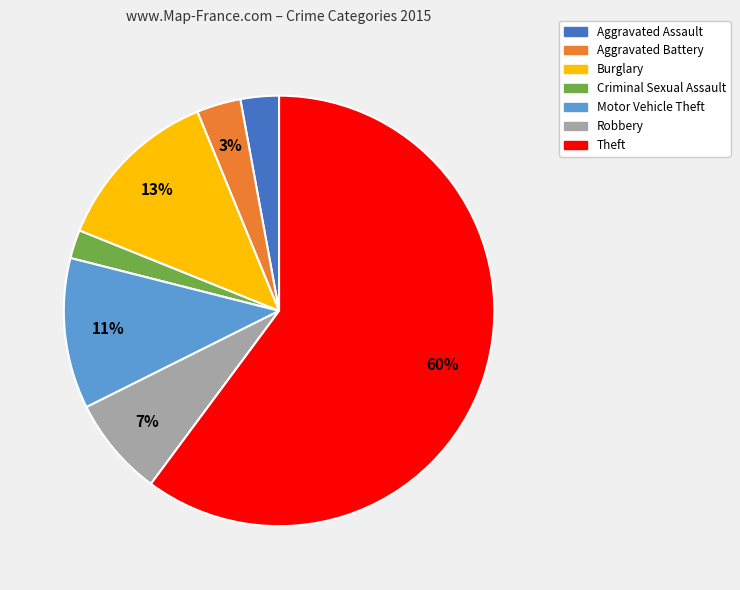

What is the largest slice in the pie chart?

Theft